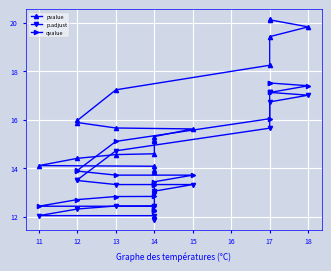

What is the label of the 16th point from the right?

17